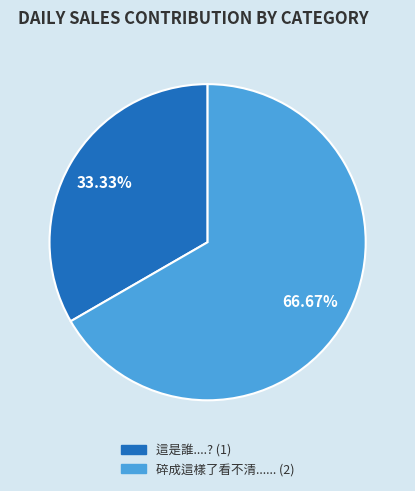

The 這是誰....? slice represents 33% of the pie. True or false?

True